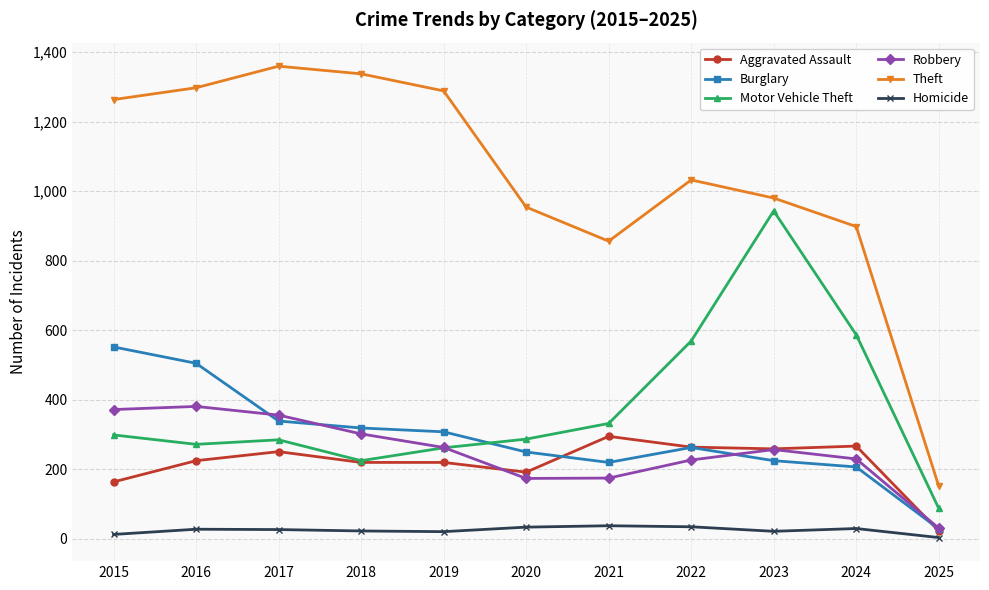

How many categories are shown in the chart?

11